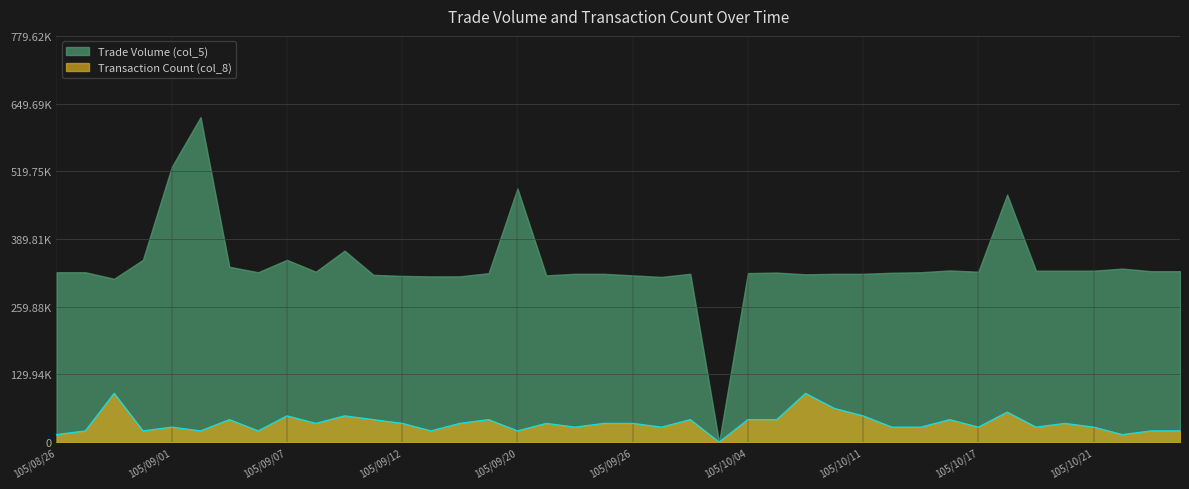

What are all the series names shown in the legend?

Trade Volume (col_5), Transaction Count (col_8)